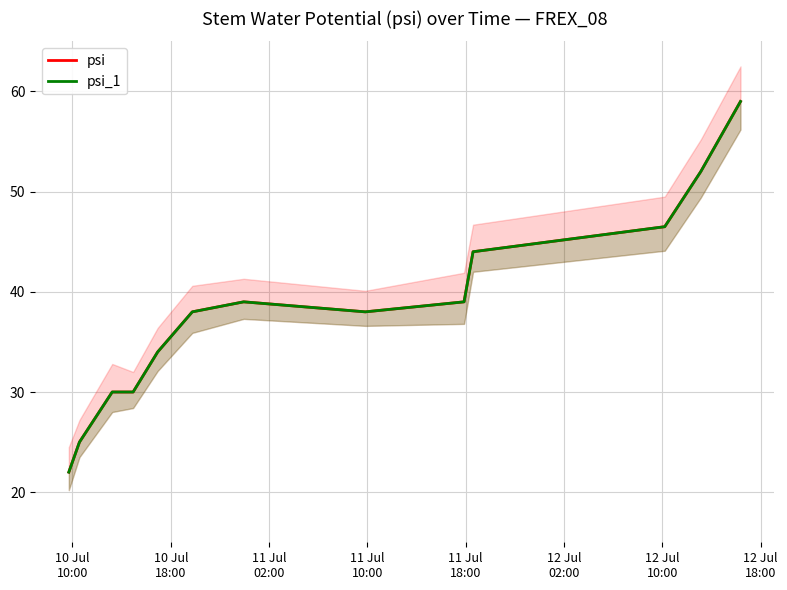

What is the label of the 1st point from the left?

10 Jul
10:00